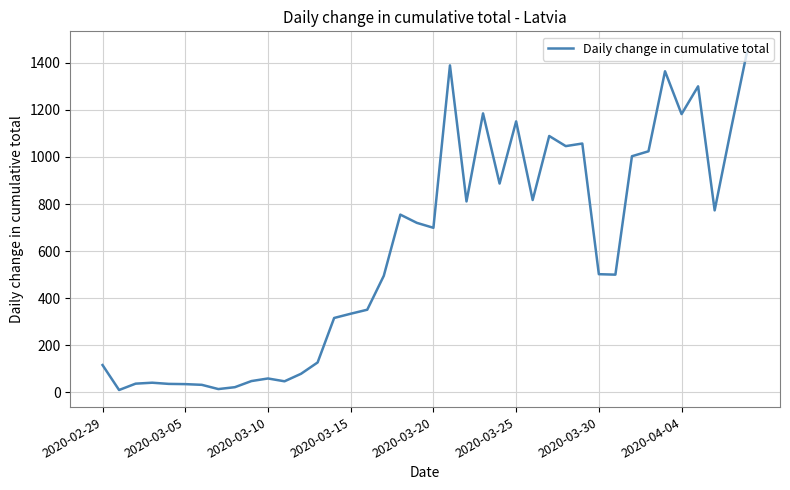

What is the difference between the maximum and minimum values?

1451